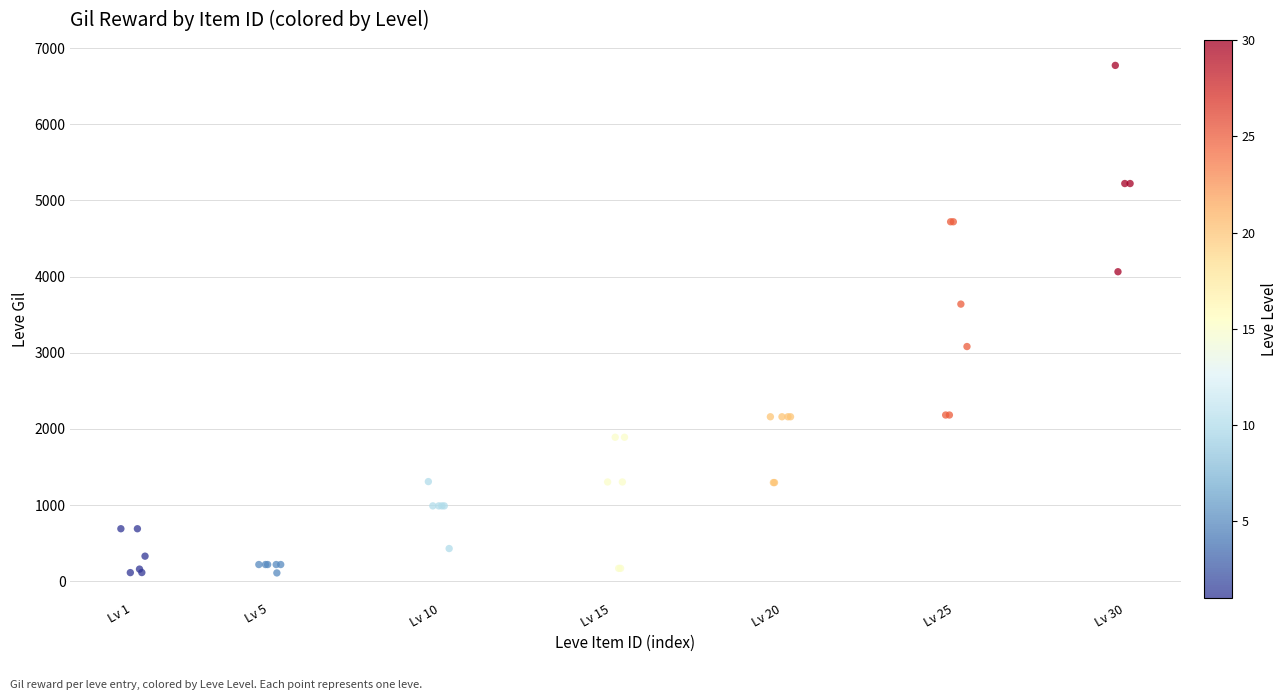

What Y value in the scatter plot is closest to 3441?

3639